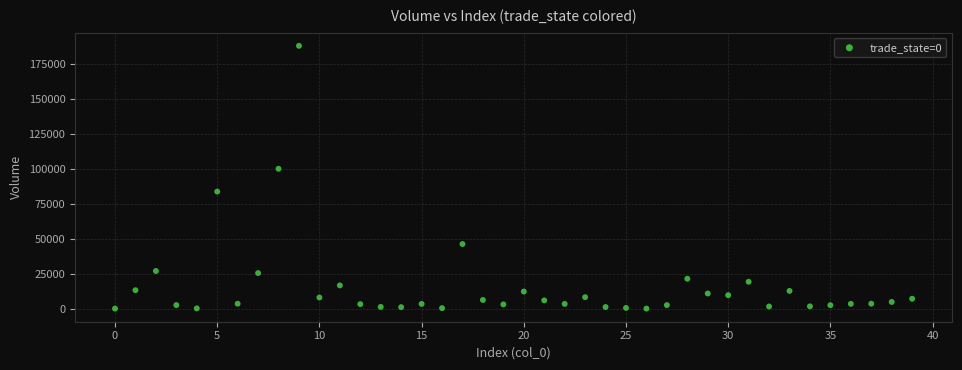

What Y value in the scatter plot is closest to 93909?

99937.9